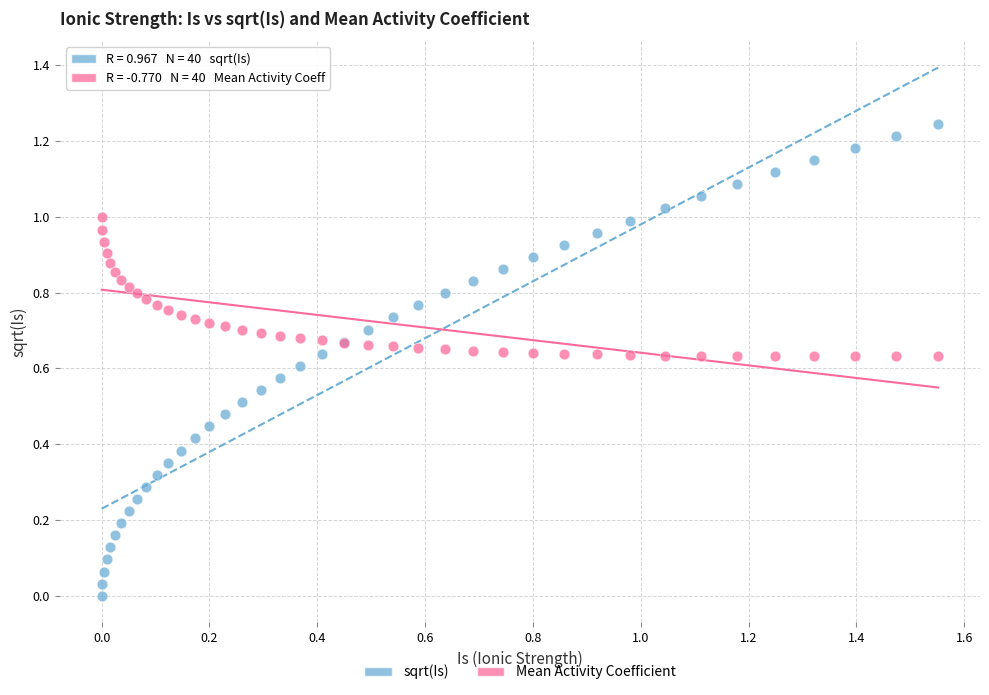

What are all the series names shown in the legend?

sqrt(Is), Mean Activity Coefficient